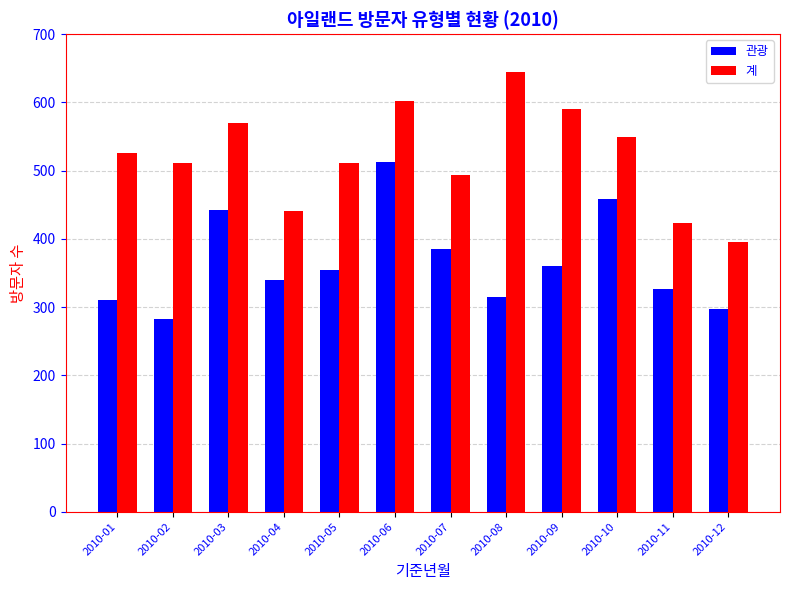

Reading left to right, list all the values displayed in this chart.

관광: 2010-01=311	2010-02=283	2010-03=442	2010-04=339	2010-05=354	2010-06=513	2010-07=385	2010-08=315	2010-09=360	2010-10=458	2010-11=327	2010-12=297
계: 2010-01=526	2010-02=511	2010-03=570	2010-04=441	2010-05=511	2010-06=602	2010-07=494	2010-08=644	2010-09=591	2010-10=549	2010-11=423	2010-12=395